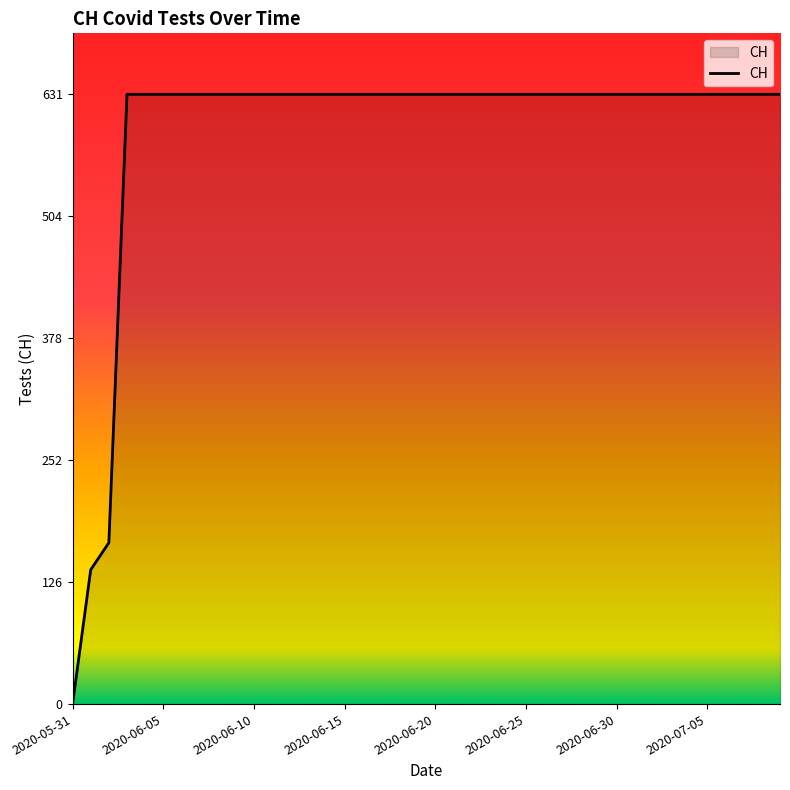

What is the maximum value shown in the chart?

631